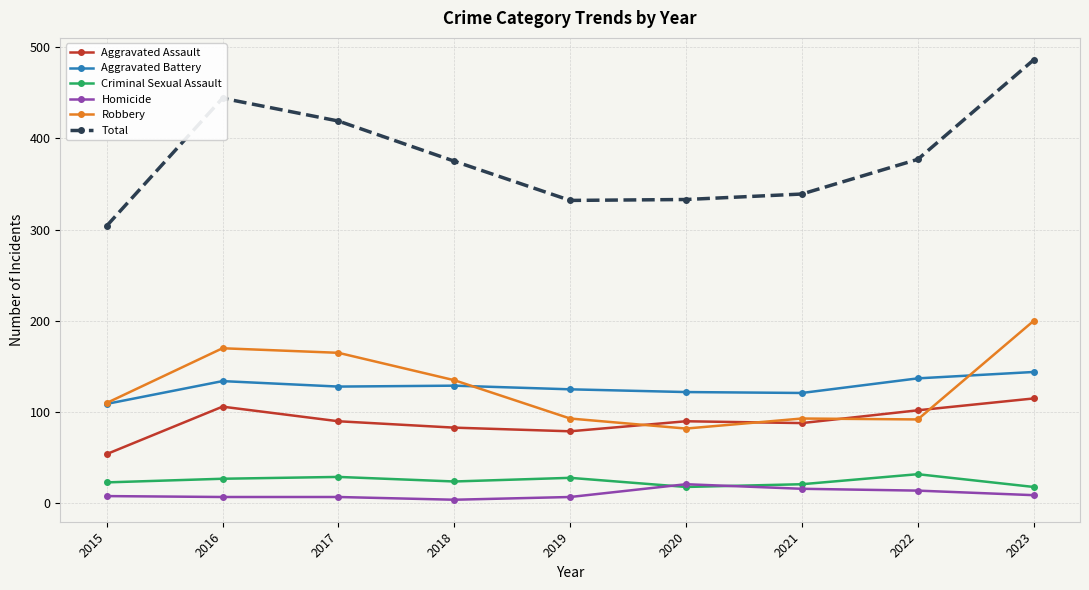

What is the greatest value displayed?

486